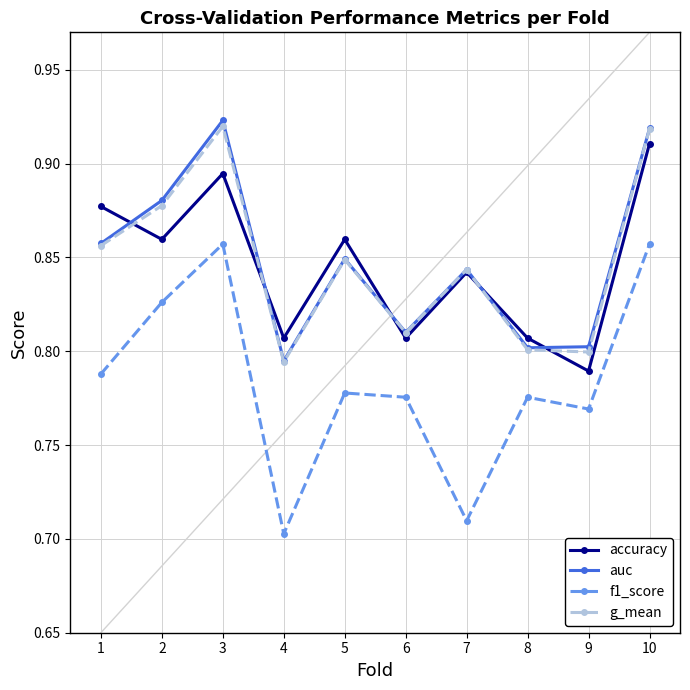

Which category has the lowest value in the f1_score series?

4